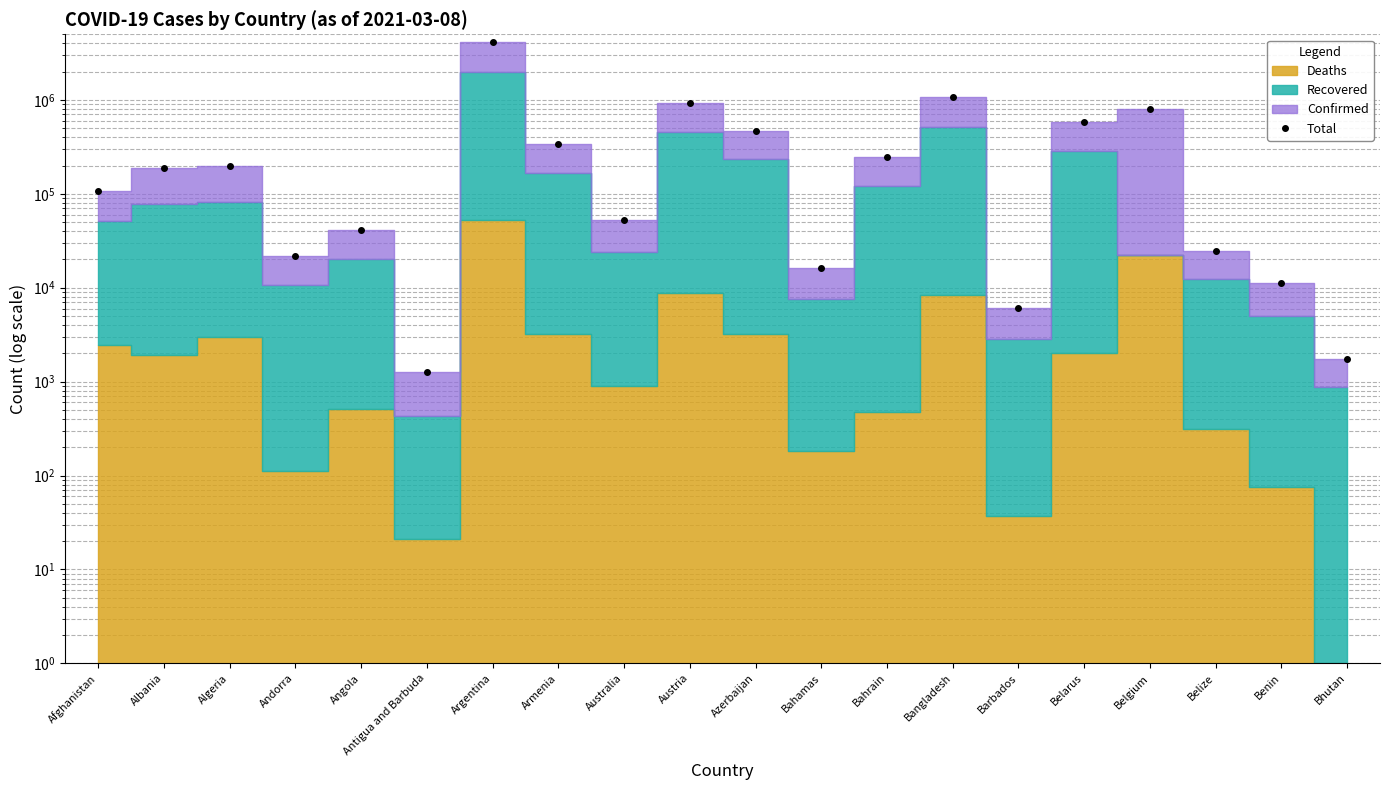

Where is the data nearest to the value 2074805?

Bangladesh